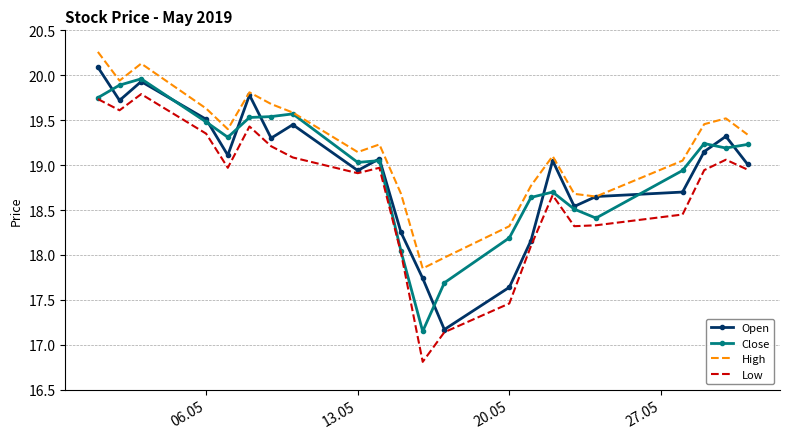

Which series has the largest total across all categories?

High